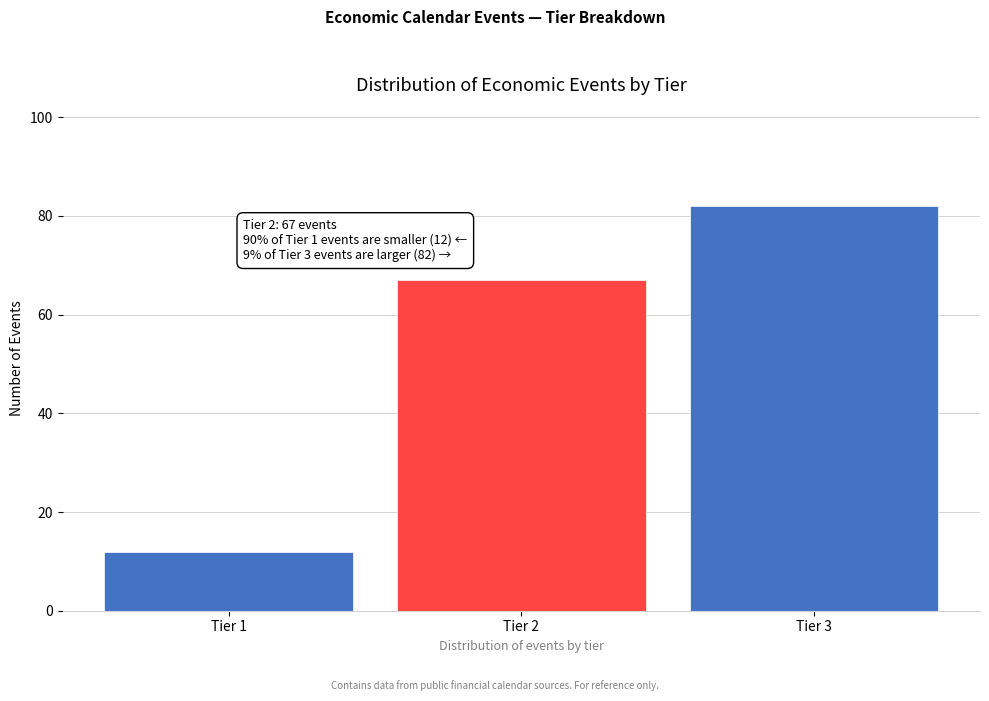

Reading left to right, extract all data points from this chart.

12	67	82